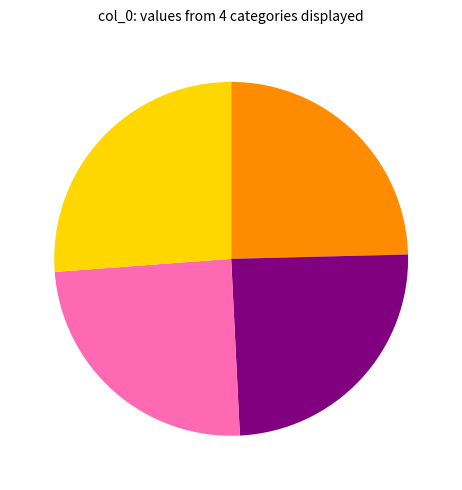

Does any single category account for the majority?

No